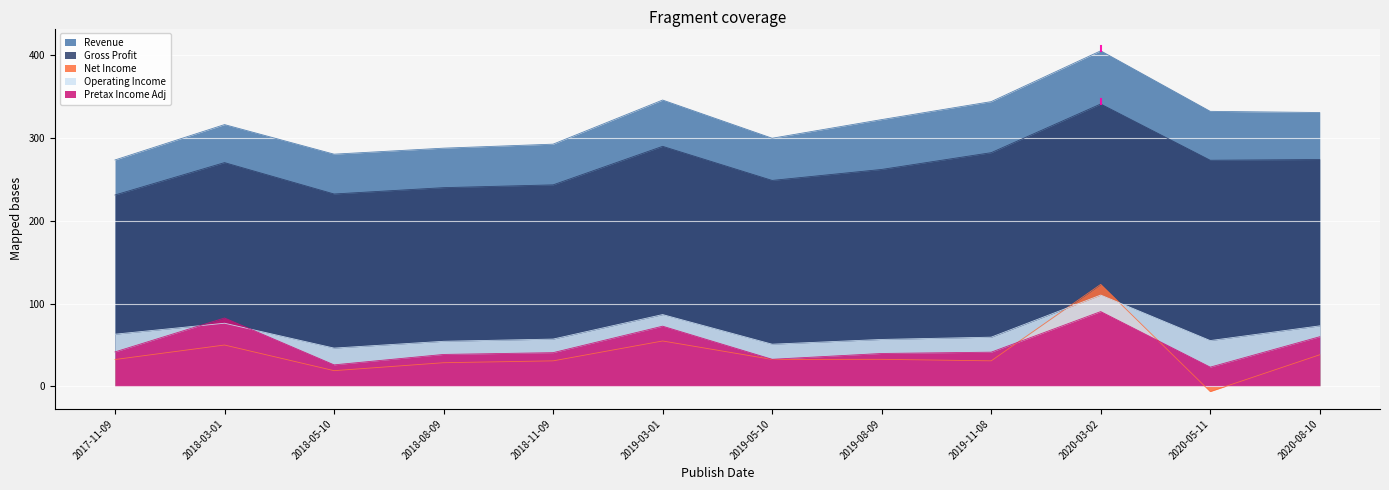

Which has a higher value, 2019-08-09 or 2020-08-10?

2020-08-10